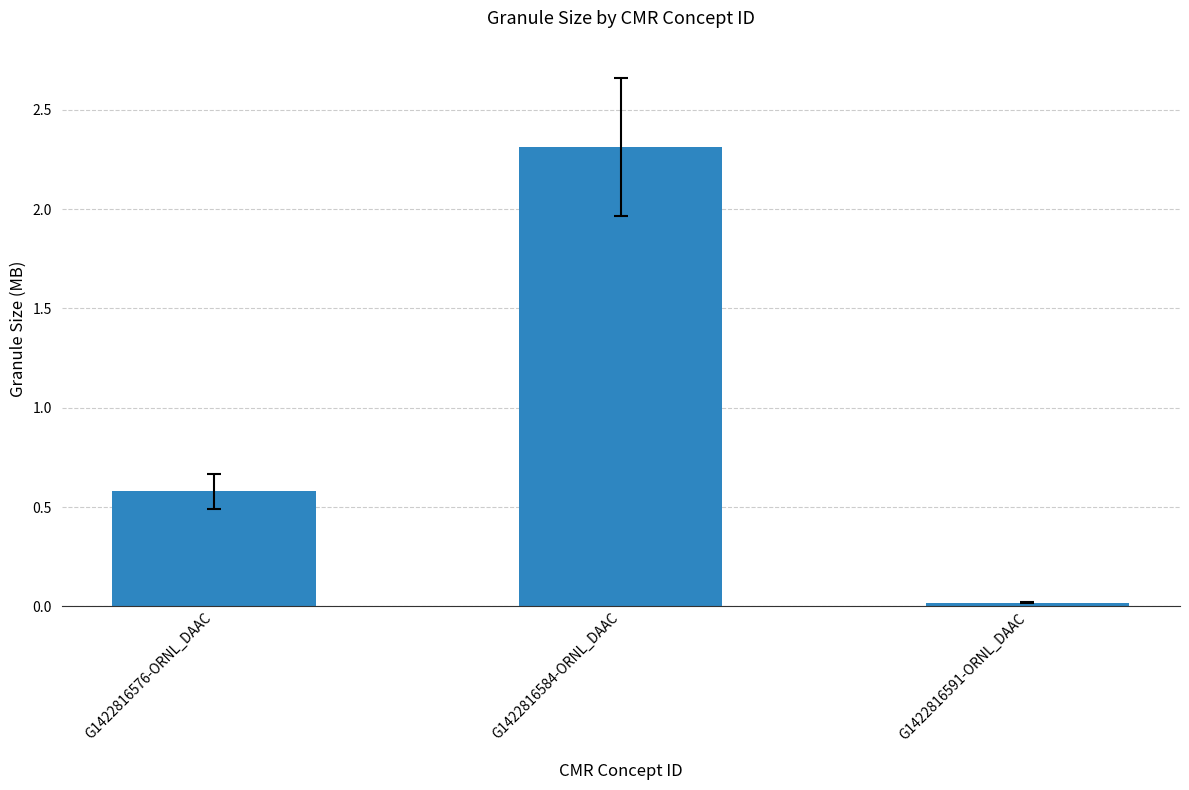

At which label is the value closest to 1?

G1422816576-ORNL_DAAC